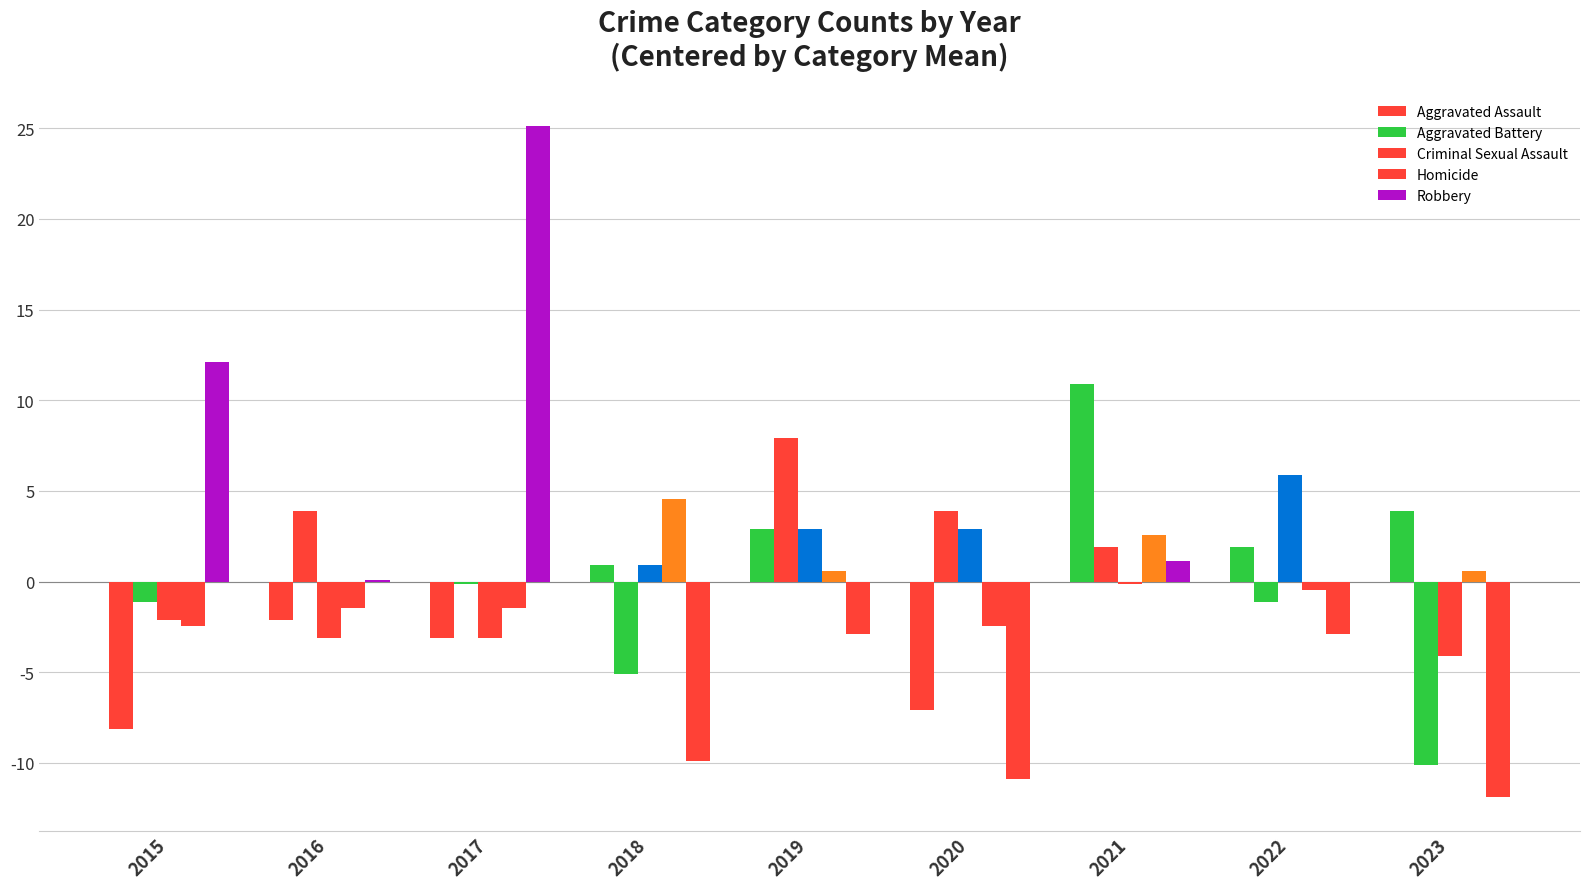

Count the number of data series in this chart.

5